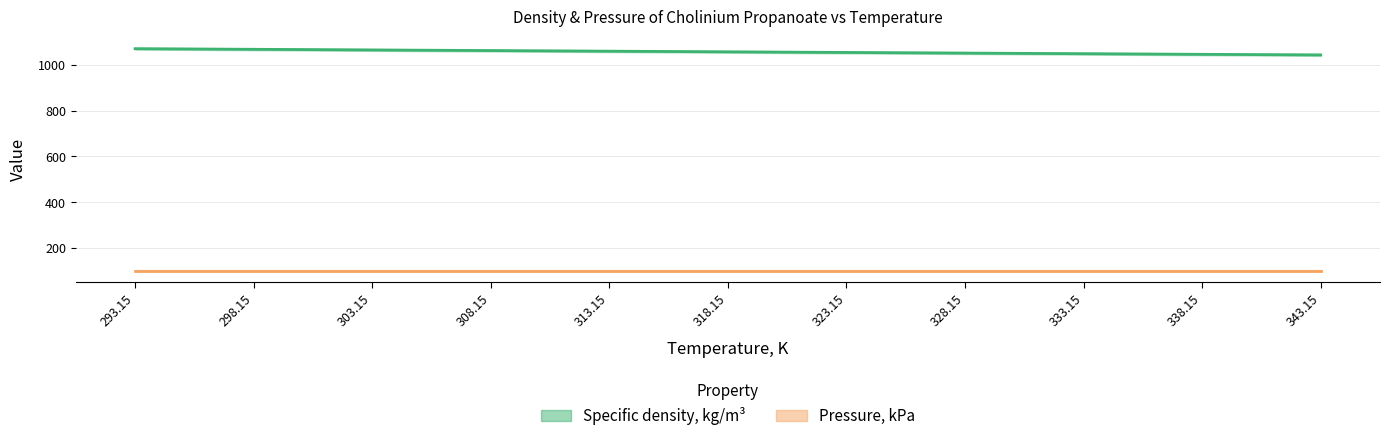

What is the change in value from 298.15 to 323.15?

-13.8